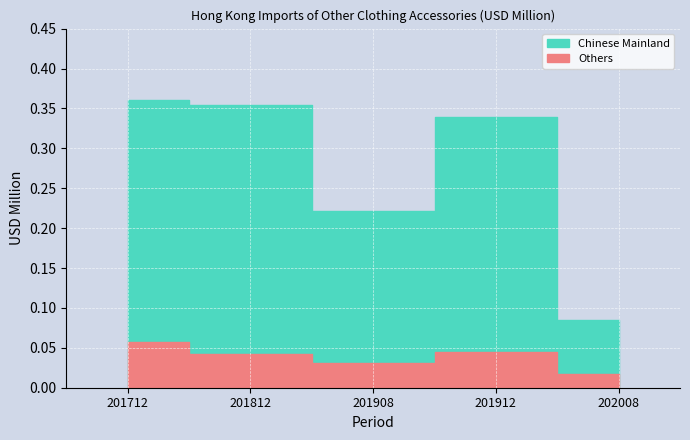

Is it true that Others equals 0.1 at 201712?

True